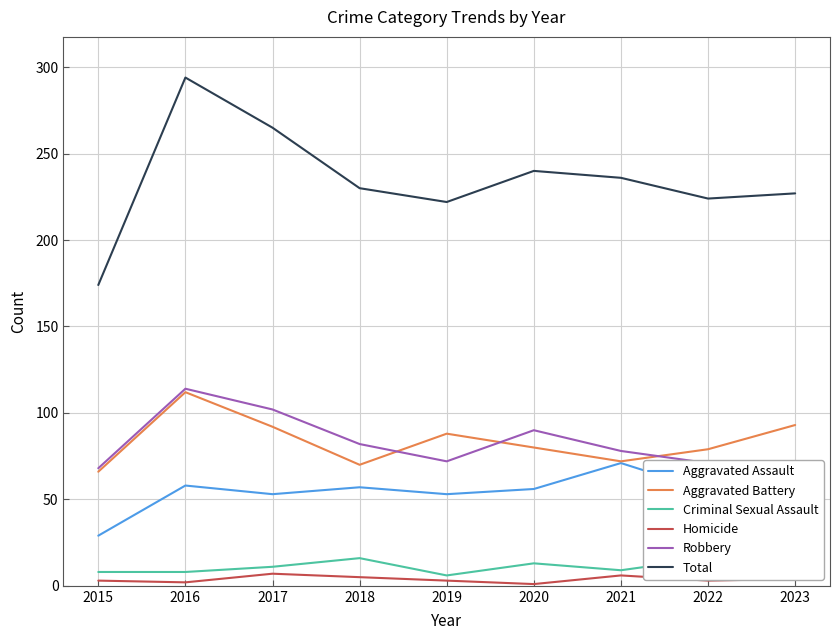

How many values in the Total series are below 230?

4